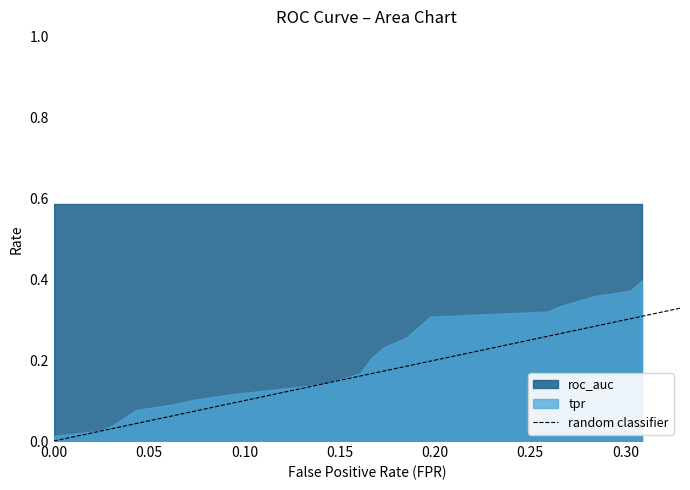

True or false: tpr and roc_auc cross at least once.

False